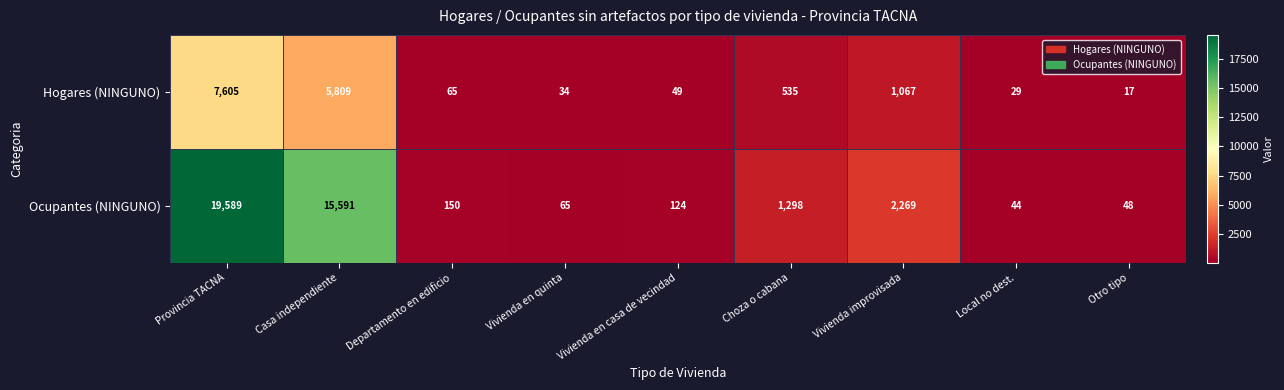

At which label does Hogares (NINGUNO) first exceed 65?

Provincia TACNA